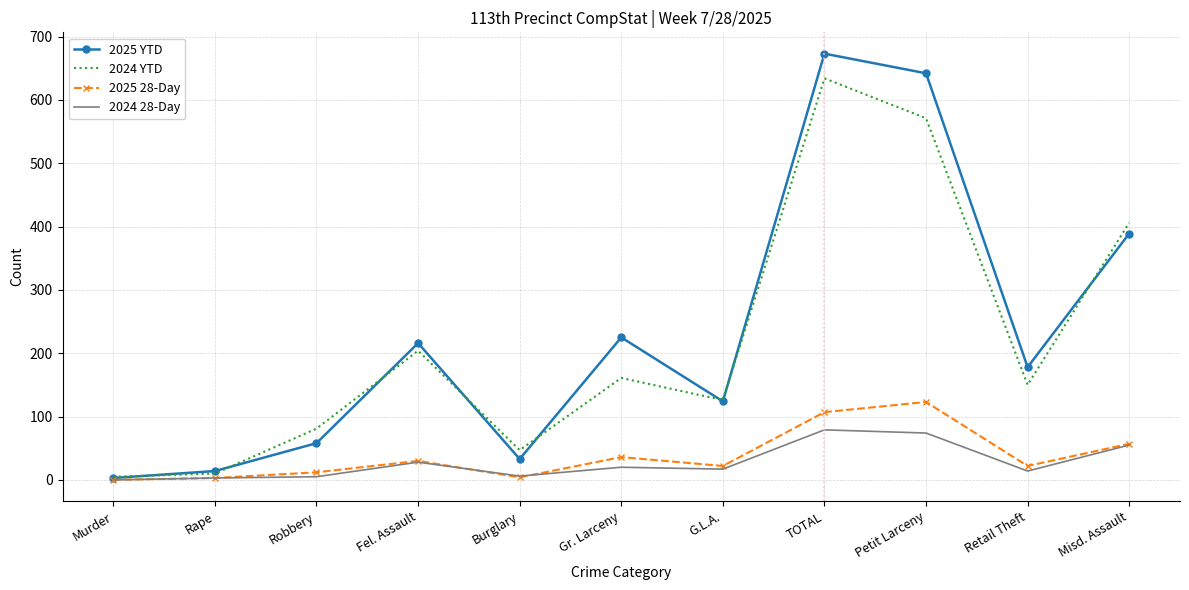

How many interior local peaks does the 2025 YTD series have?

3